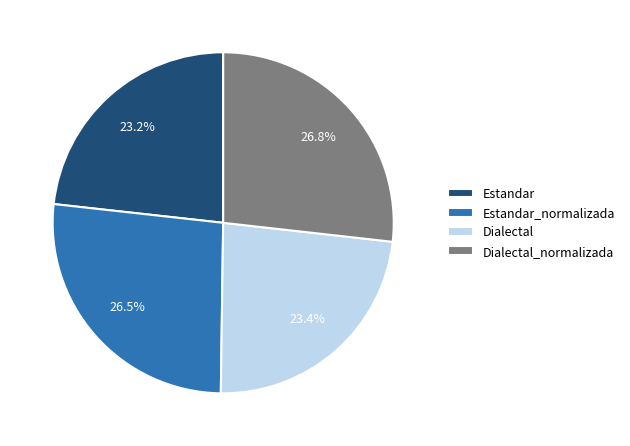

To the nearest percent, what is the difference between the largest and smallest slice percentages?

4%